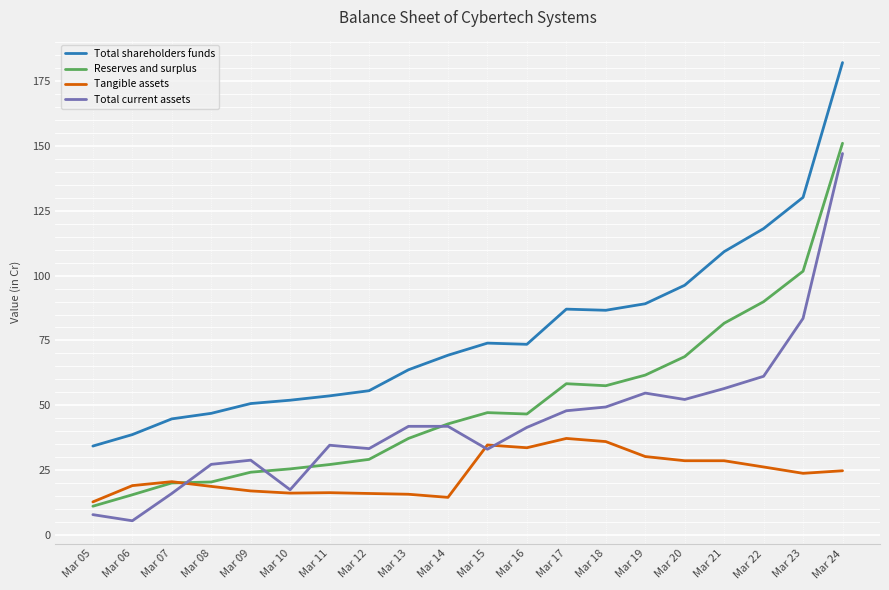

At which category does Total current assets reach its first local valley?

Mar 06